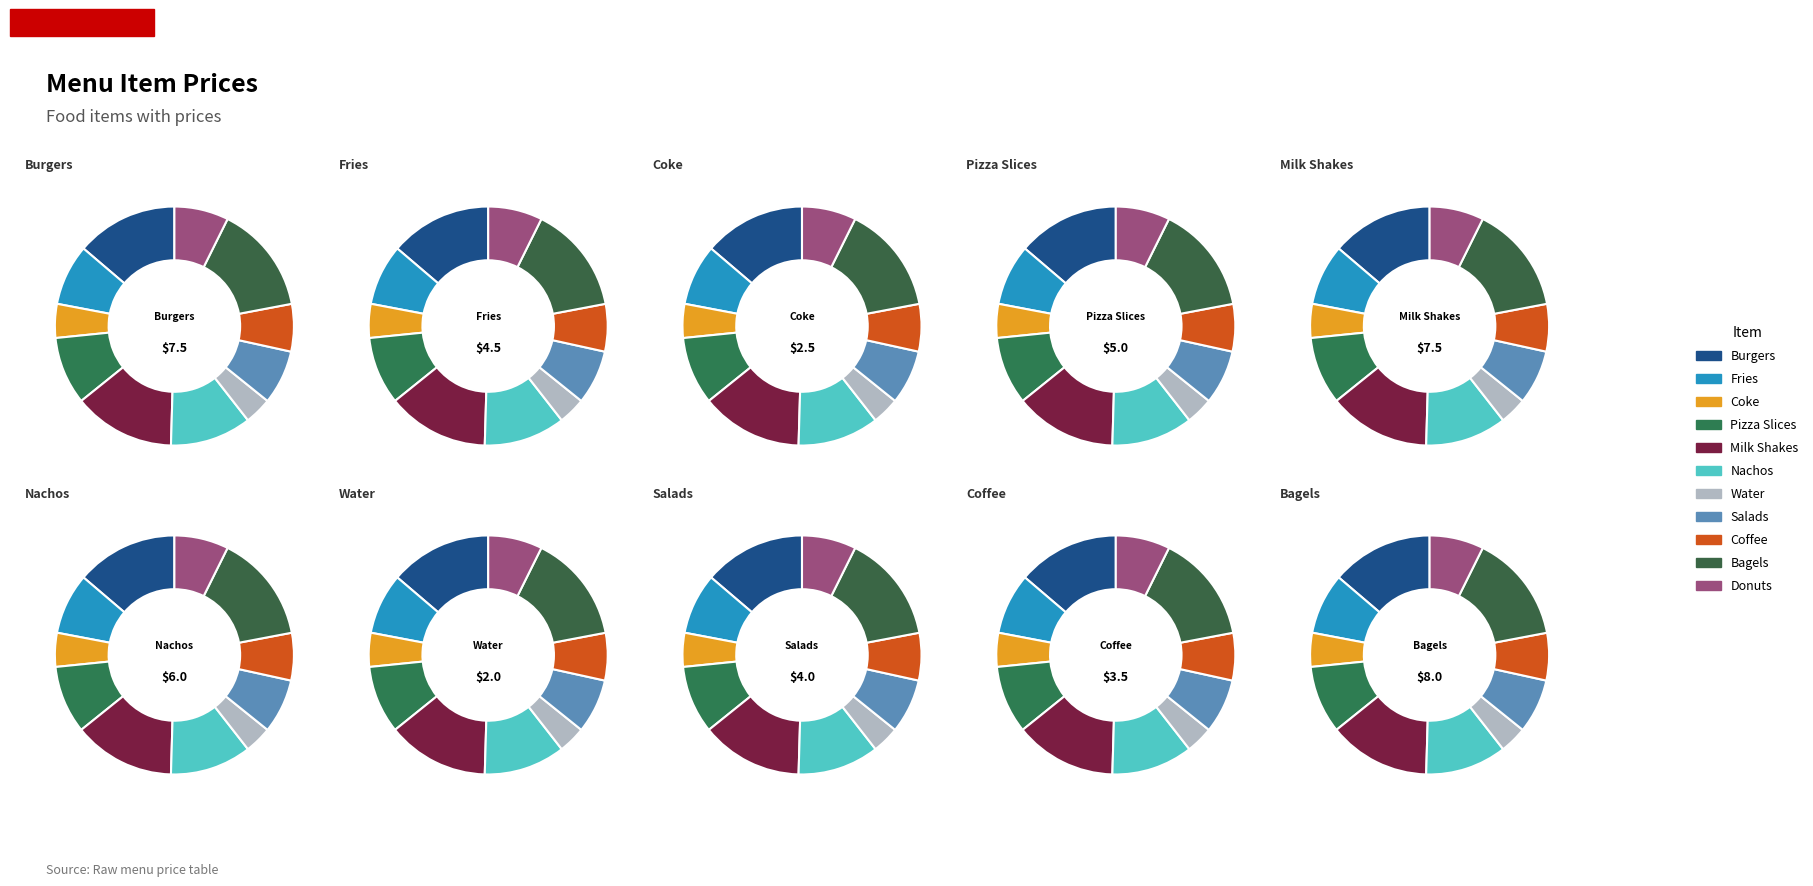

What percentage is NOT represented by Bagels?

85.3%